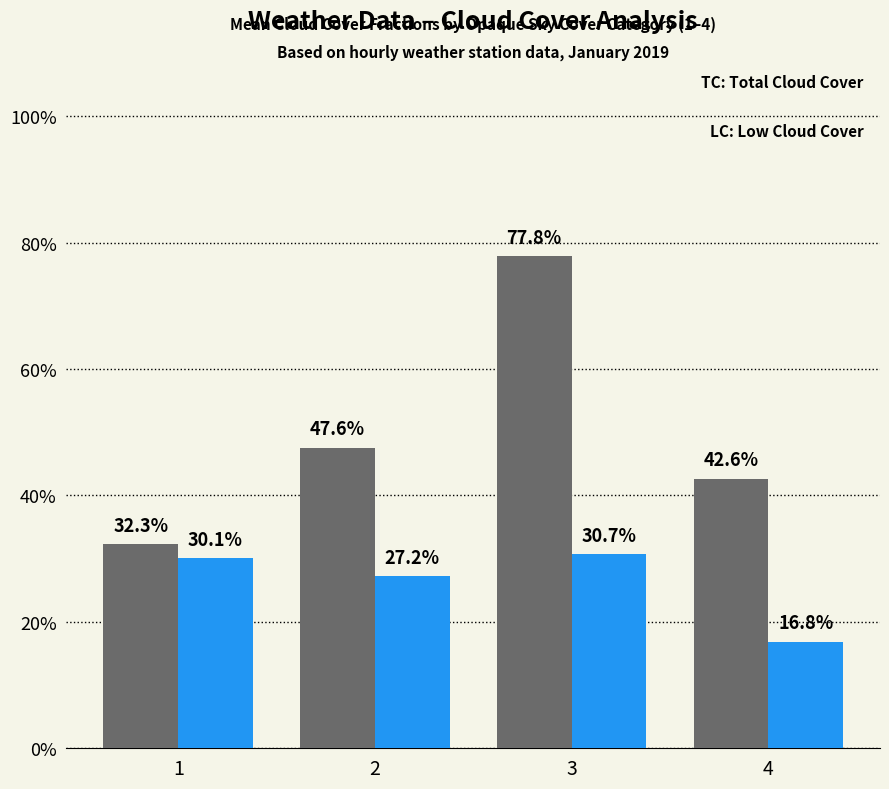

The value of low cloud cover at 3 is 0.2. True or false?

False